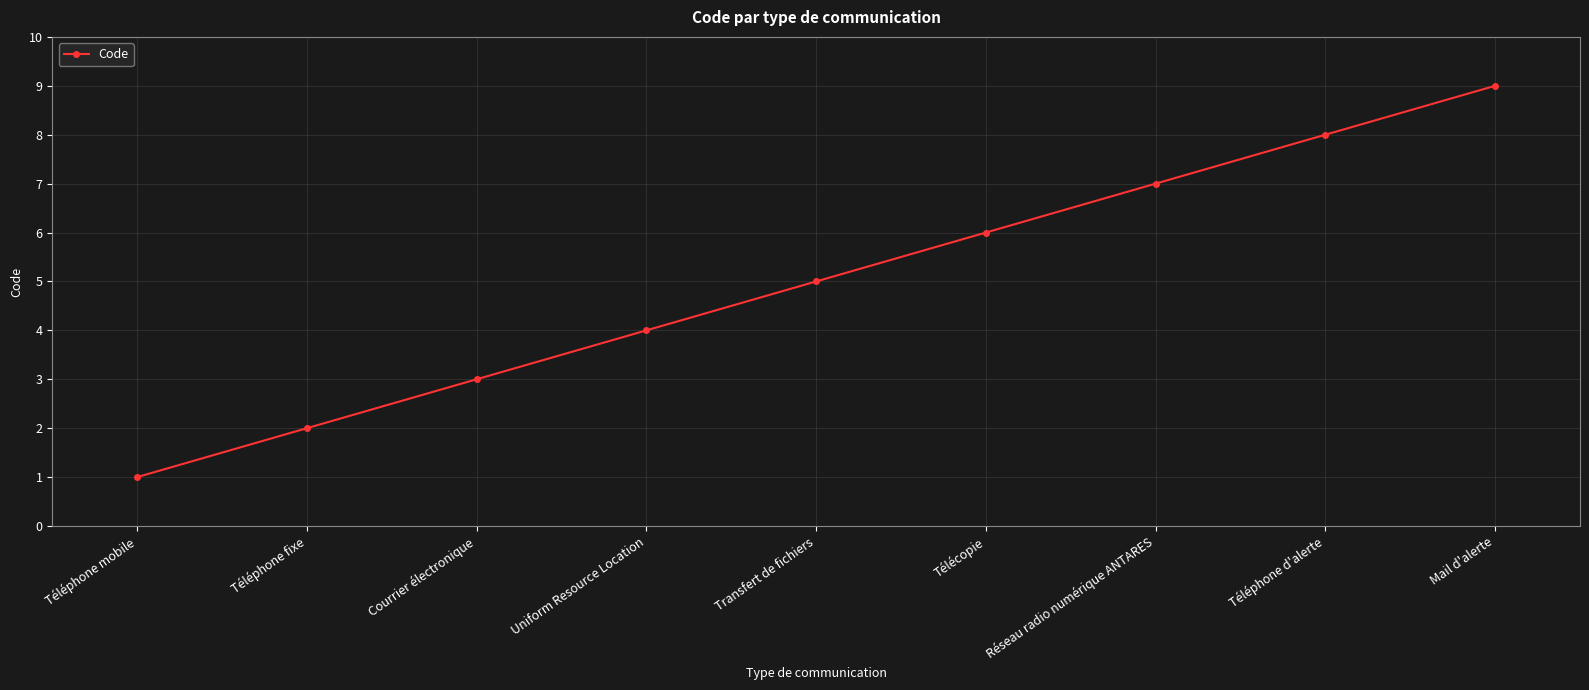

How many values are between 3 and 7?

5